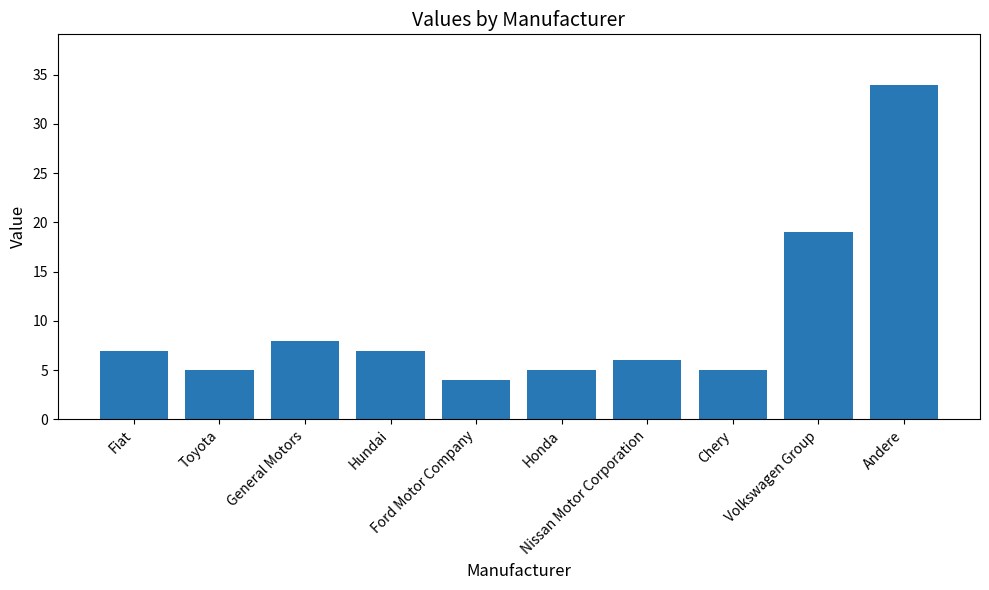

At which label is the value closest to 19?

Volkswagen Group